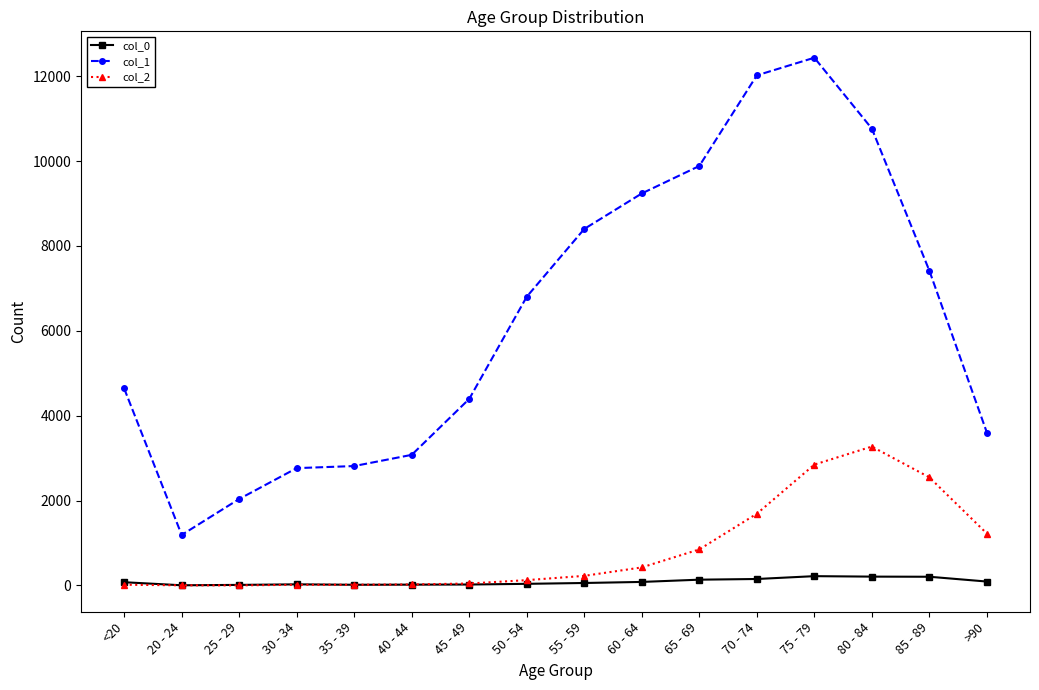

Which series has the largest range (max minus min)?

col_1